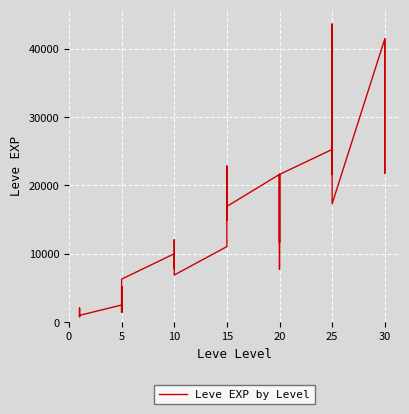

What is the difference between the second highest and second lowest values?

40610